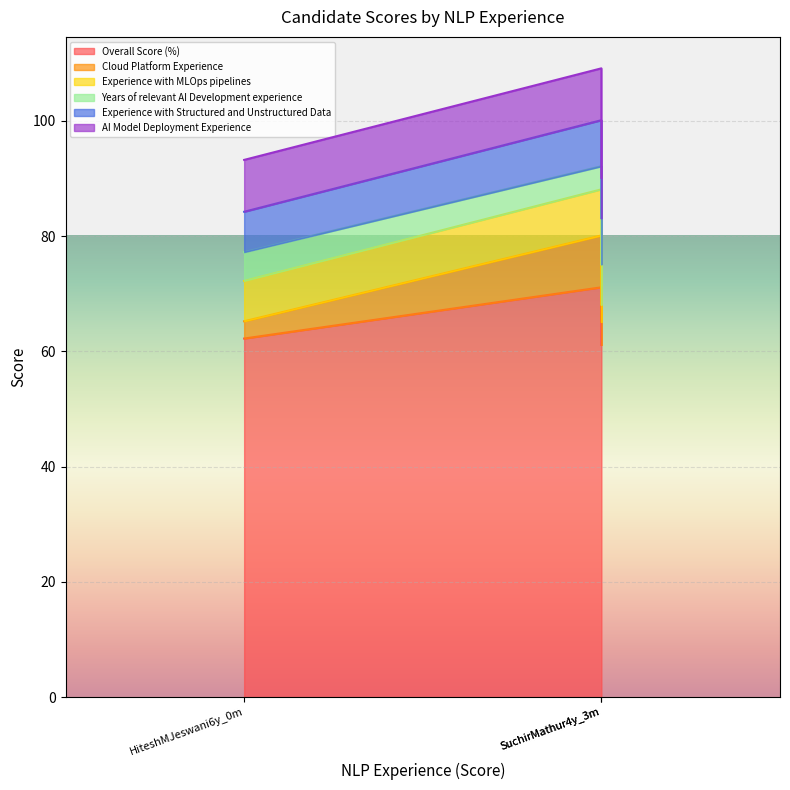

True or false: Overall Score (%) has a value of 101.6 at HiteshMJeswani6y_0m.

False